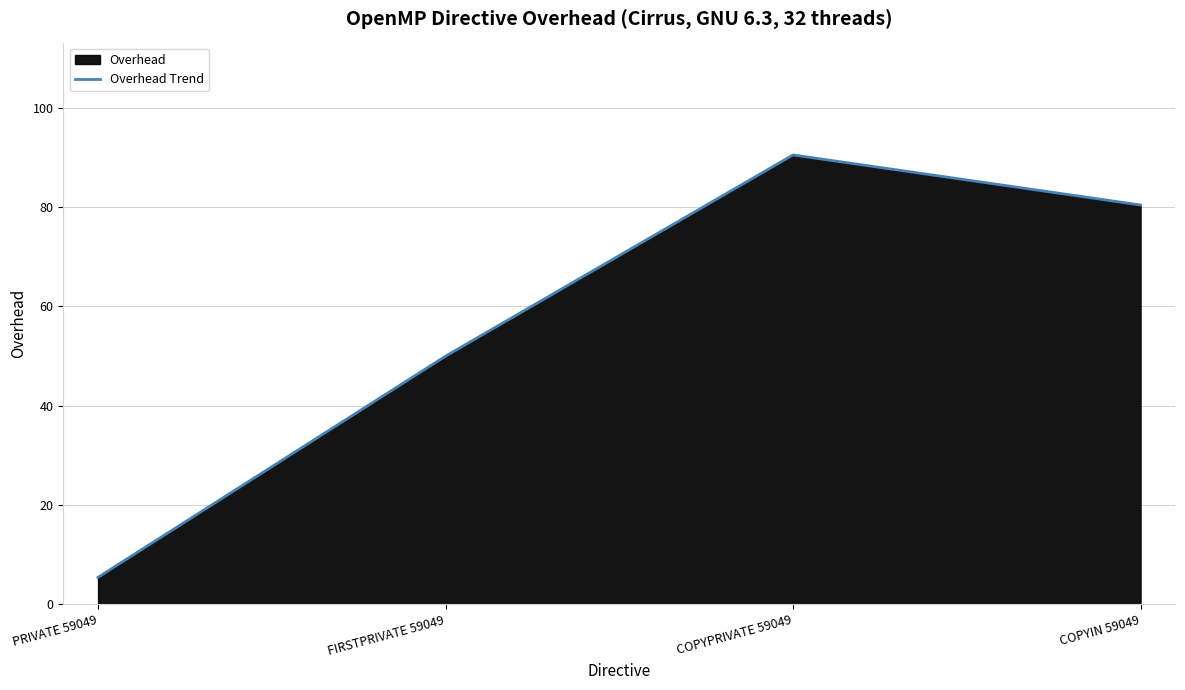

Approximately how many times larger is the value at COPYPRIVATE 59049 compared to FIRSTPRIVATE 59049?

1.8